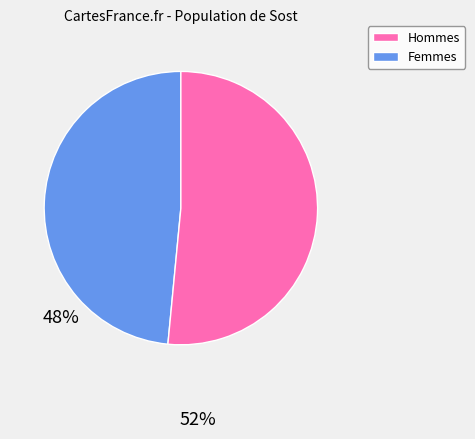

How many segments does this pie chart have?

2